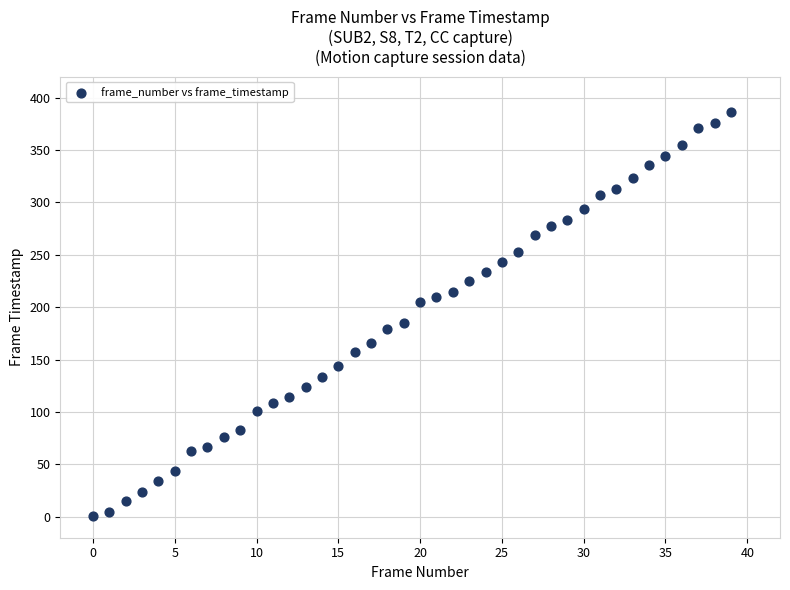

What is the range of Y values (max minus min)?

385